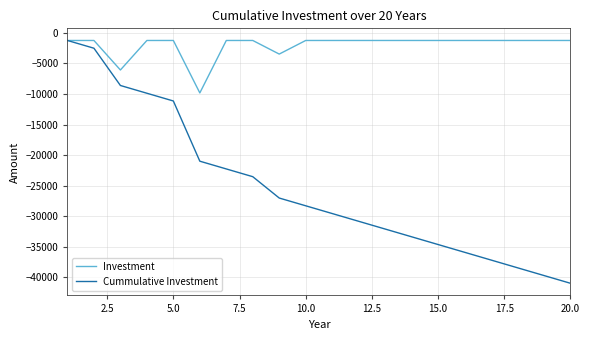

What are all the series names shown in the legend?

Investment, Cummulative Investment